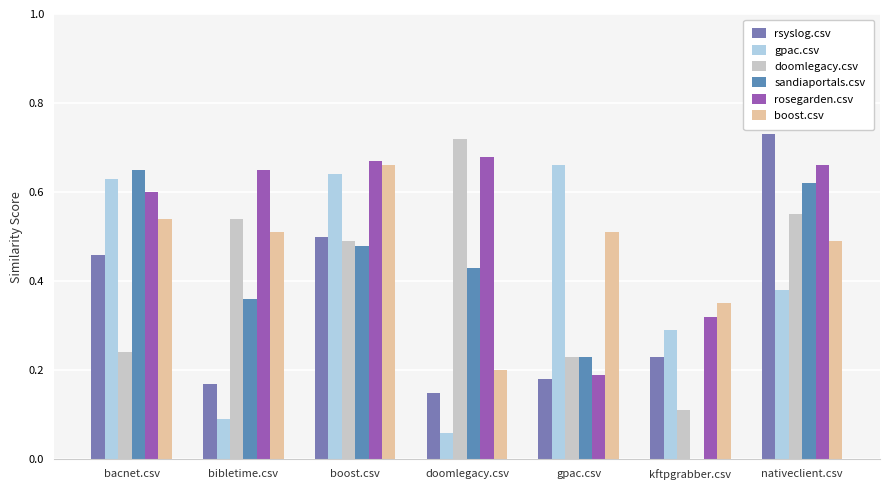

At which label does rsyslog.csv reach its minimum?

doomlegacy.csv